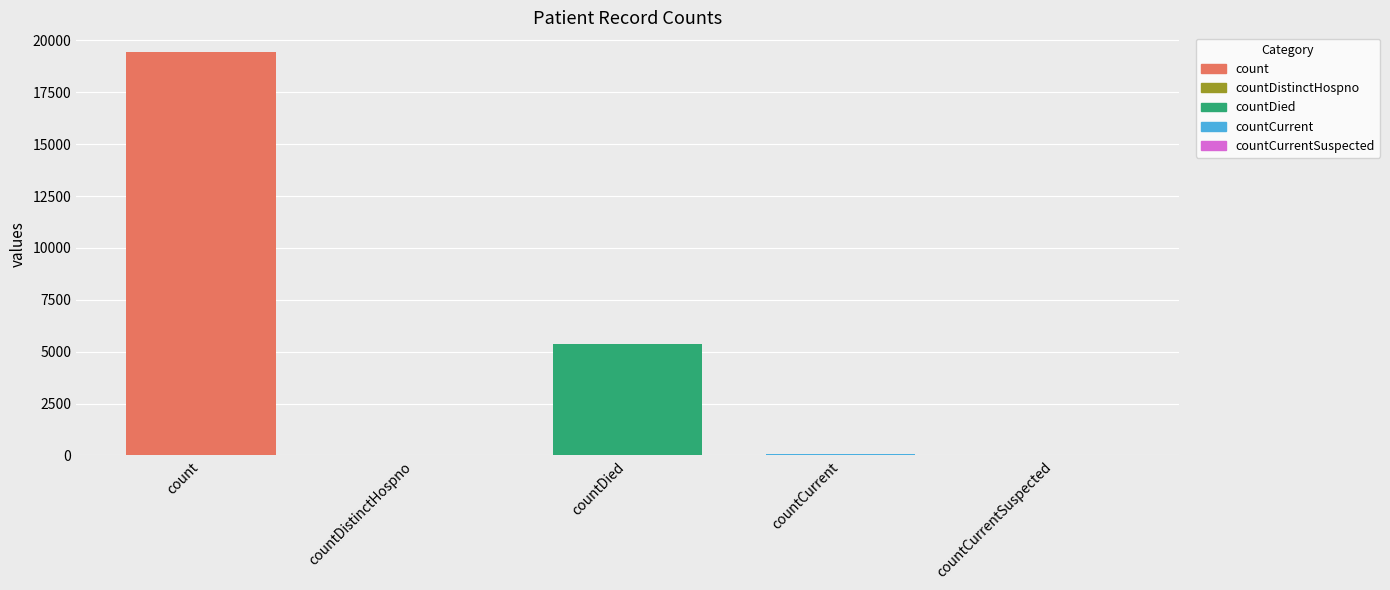

What is the maximum value shown in the chart?

19420